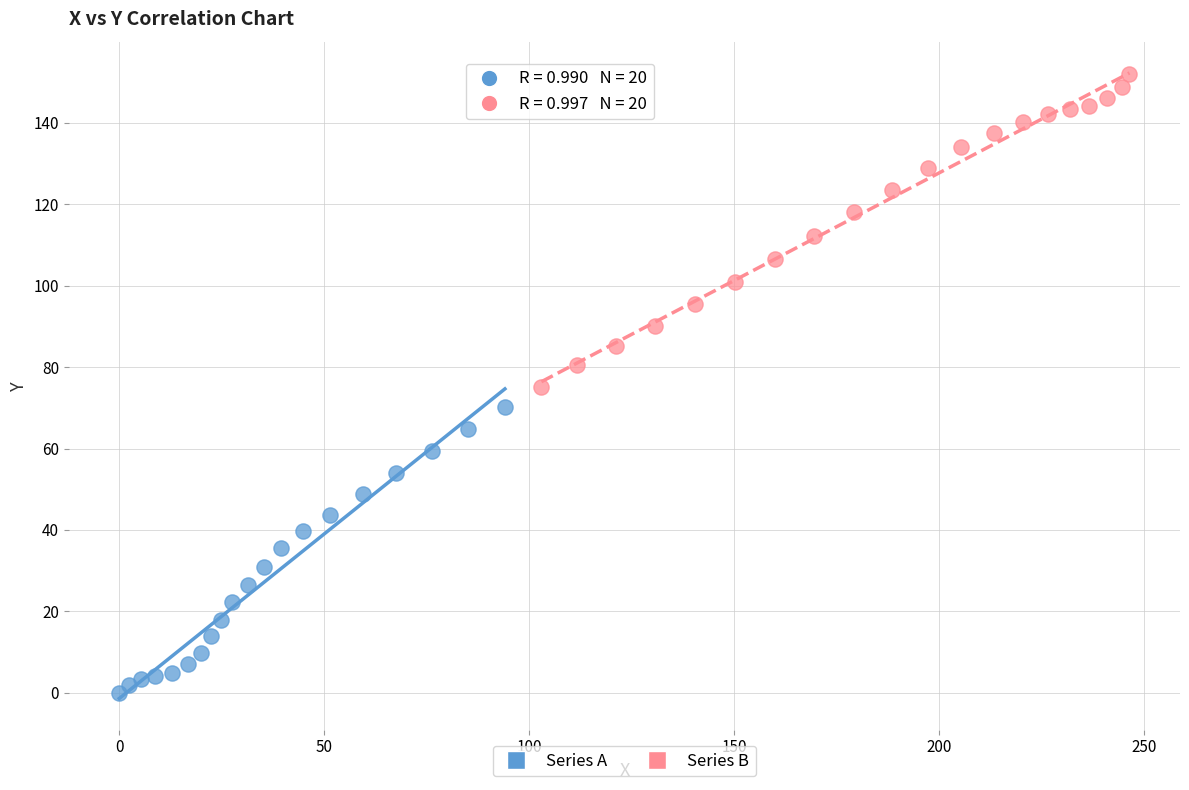

Which series has the largest Y range (max minus min)?

Series B